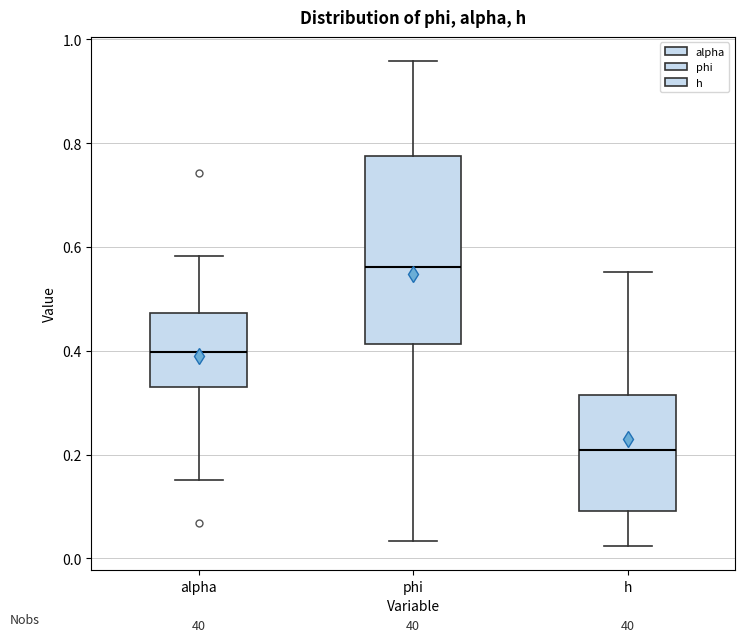

Where does the median line of the box for alpha sit on the y-axis? The values are not printed on the chart, so give them approximately, as read against the axis.

0.40